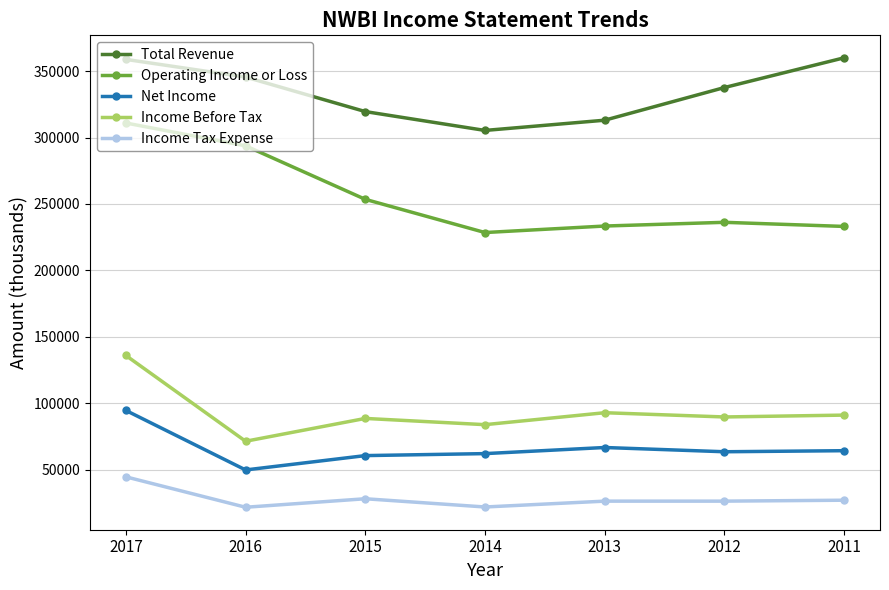

At how many categories does at least one series exceed 174203?

7